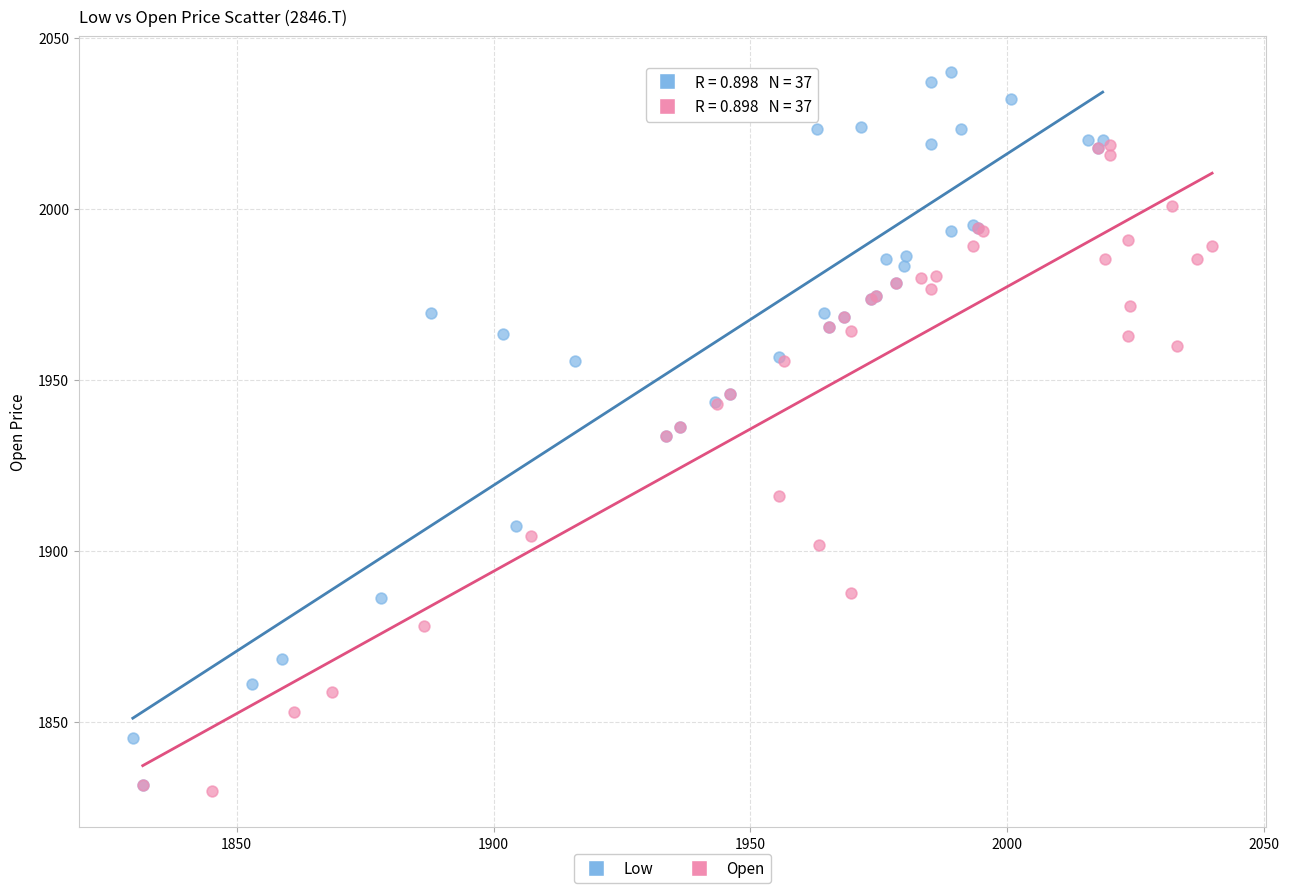

Which series reaches the minimum Y coordinate?

Open